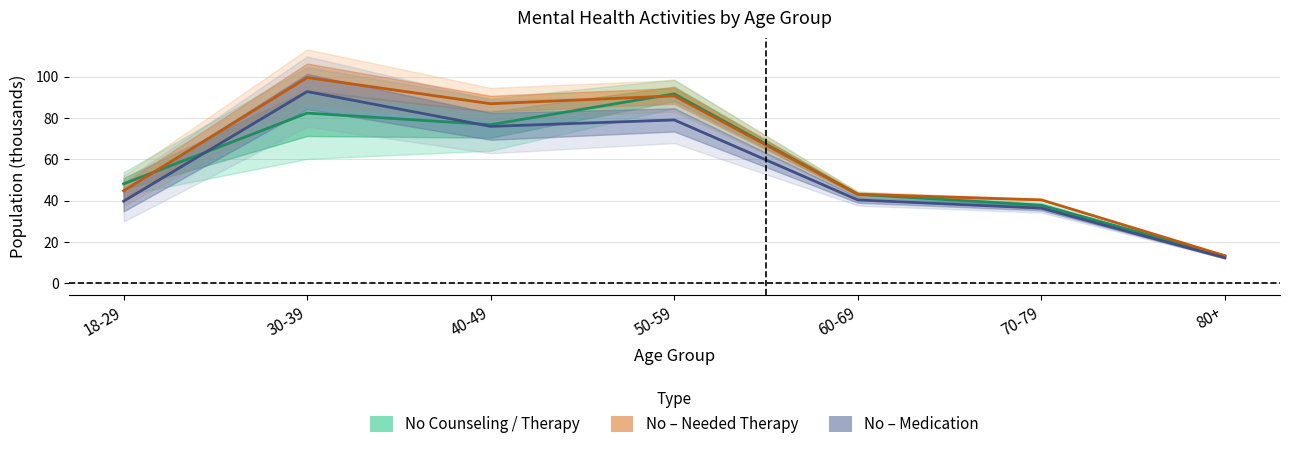

Between which two adjacent categories do Medication – No and Counseling – No first intersect?

18-29 and 30-39